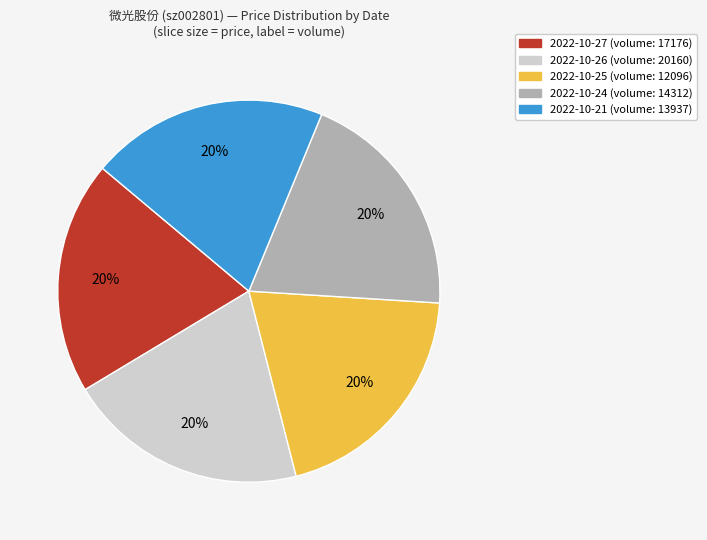

Does 2022-10-27 (volume: 17176) represent more than half of the total?

No